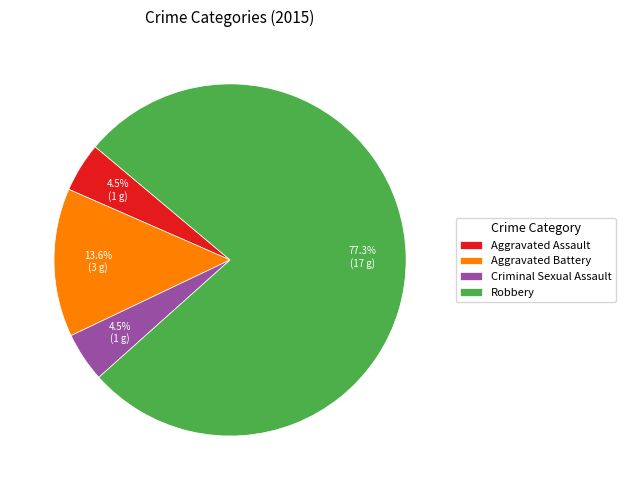

Which slice is the largest?

Robbery